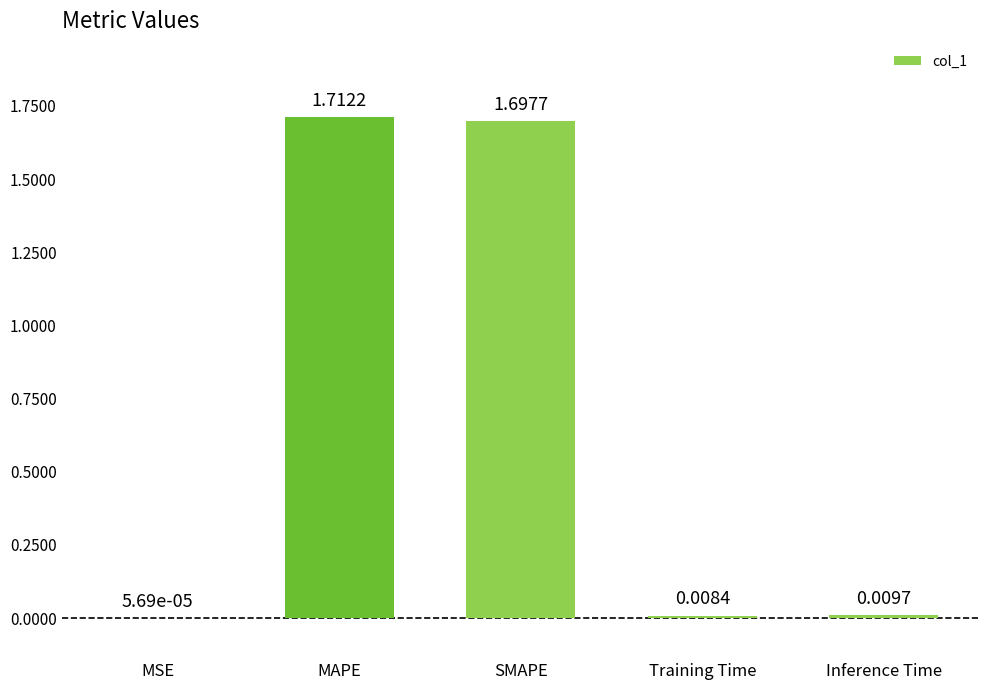

Where is the data nearest to the value 0?

MSE